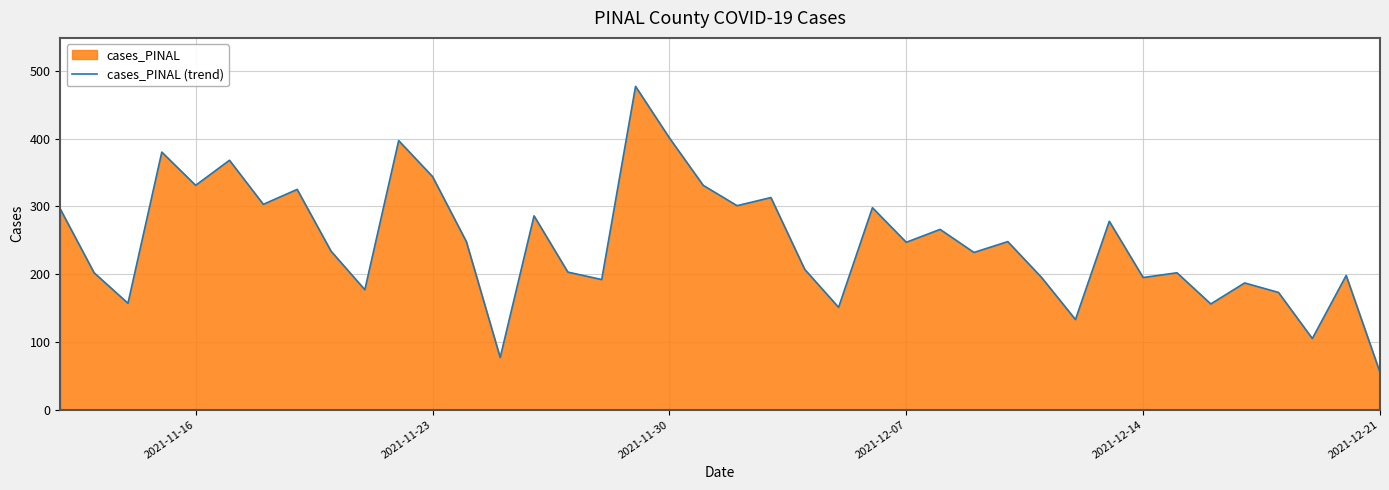

What is the maximum value shown in the chart?

477